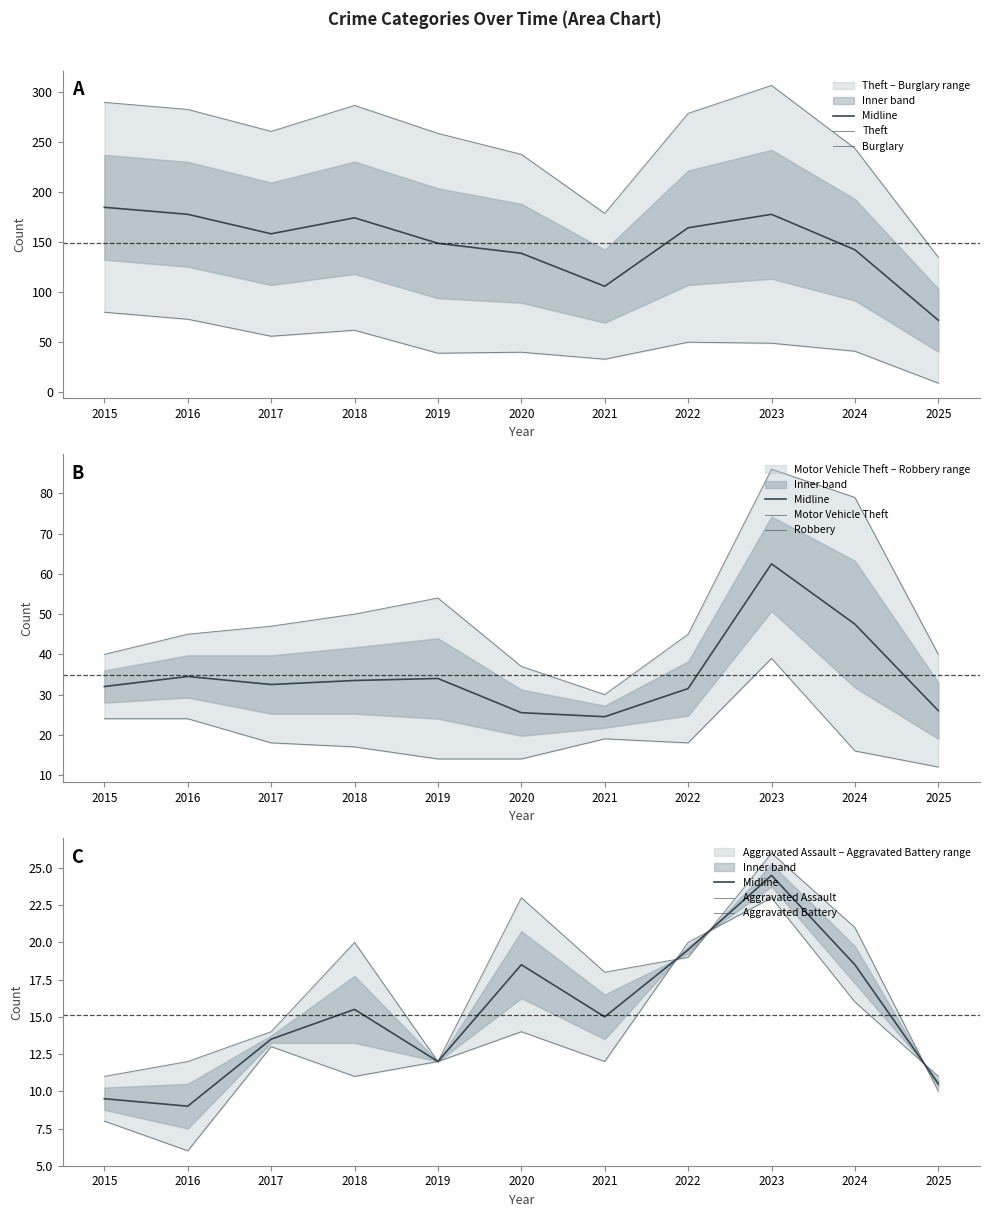

Which series has the largest range (max minus min)?

Theft